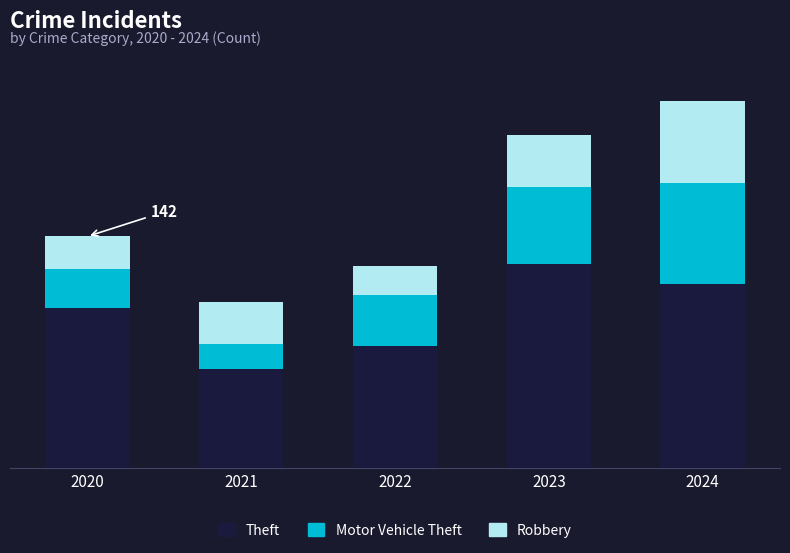

Rank the series by their maximum value, from lowest to highest.

Robbery, Motor Vehicle Theft, Theft